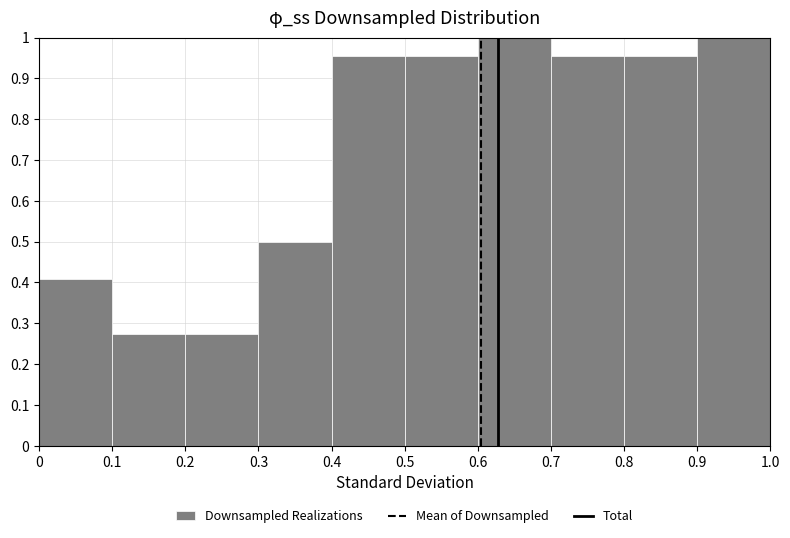

Reading left to right, list every bar in this chart as the range it spans on the x-axis followed by its height. The values are not printed on the chart, so give them approximately, as read against the axis.

0 to 0.1: 0.41
0.1 to 0.2: 0.27
0.2 to 0.3: 0.27
0.3 to 0.4: 0.50
0.4 to 0.5: 0.95
0.5 to 0.6: 0.95
0.6 to 0.7: 1.00
0.7 to 0.8: 0.95
0.8 to 0.9: 0.95
0.9 to 1.0: 1.00